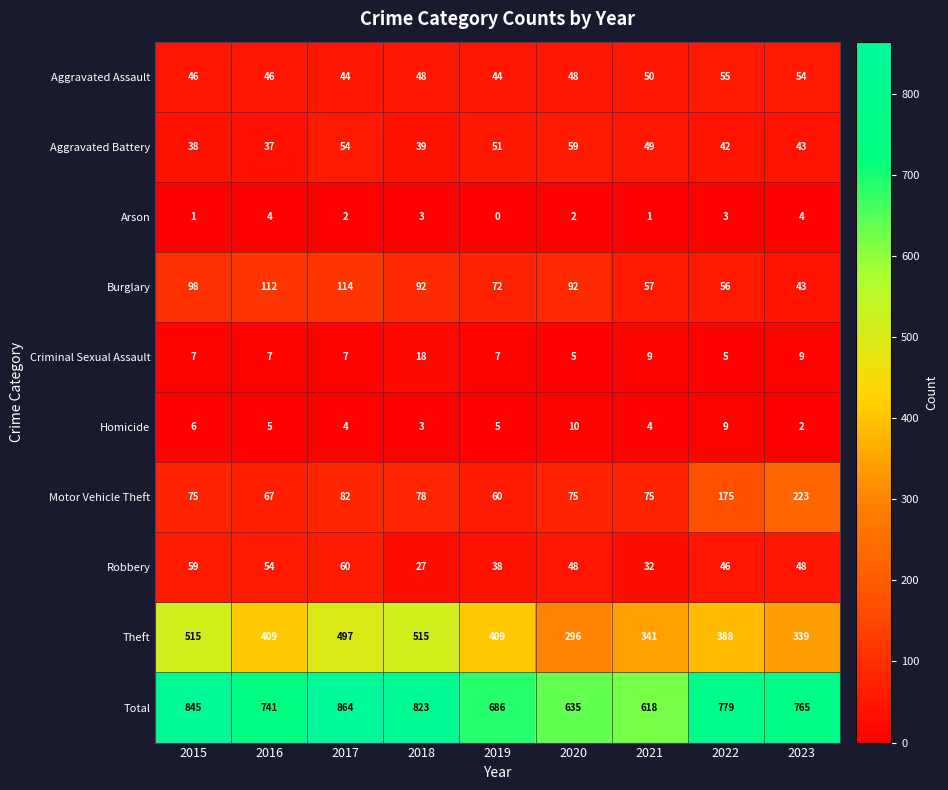

Is it true that Total equals 1299 at 2023?

False